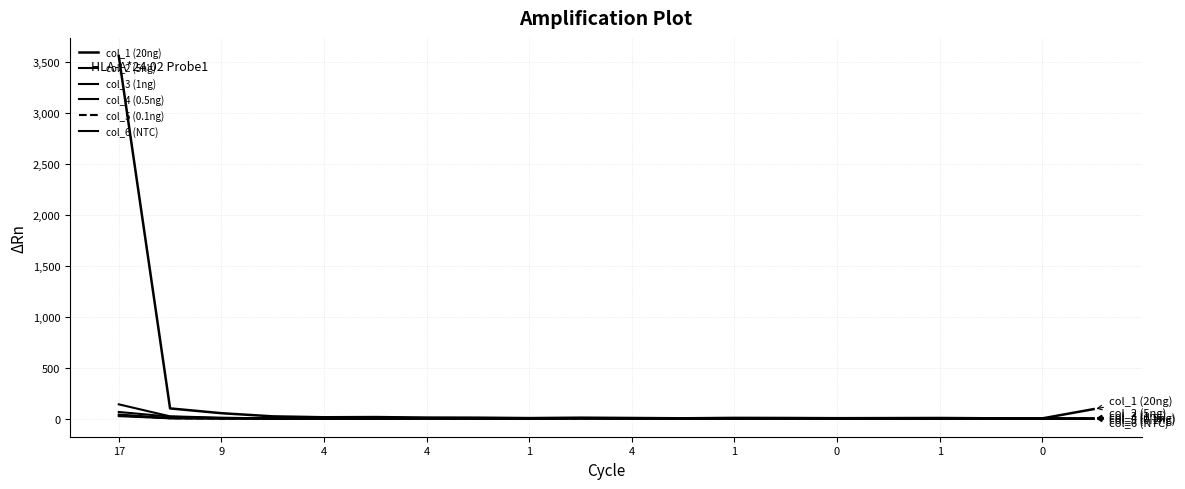

Does the chart display data point markers on the line(s)?

No